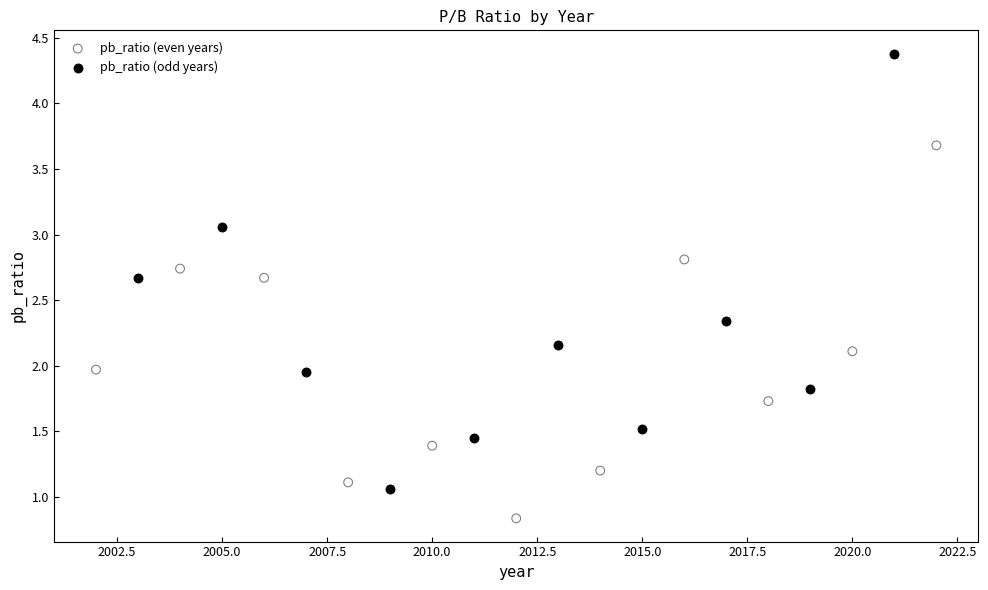

Which series reaches the minimum Y coordinate?

pb_ratio (even years)